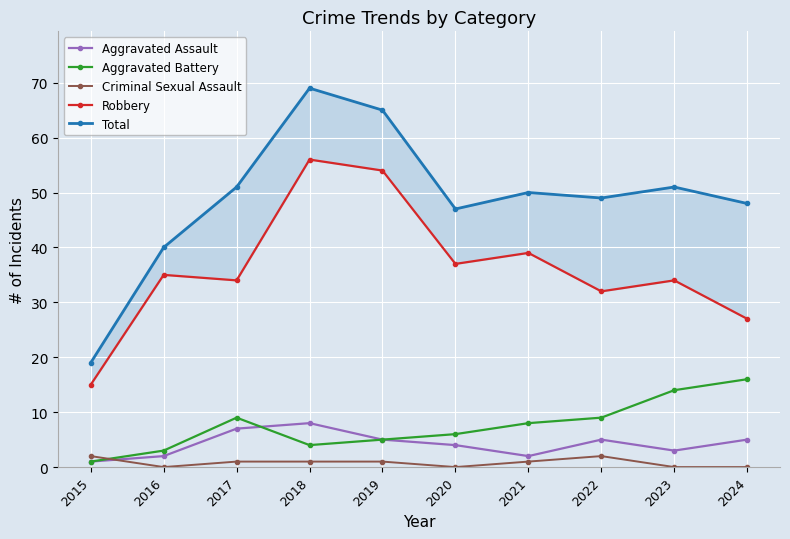

Which category has the lowest value in the Aggravated Battery series?

2015